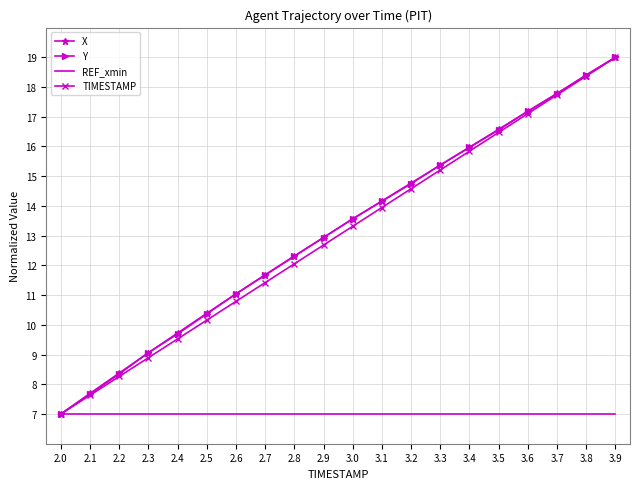

Between 2.1 and 3.9, which series saw the biggest shift?

TIMESTAMP